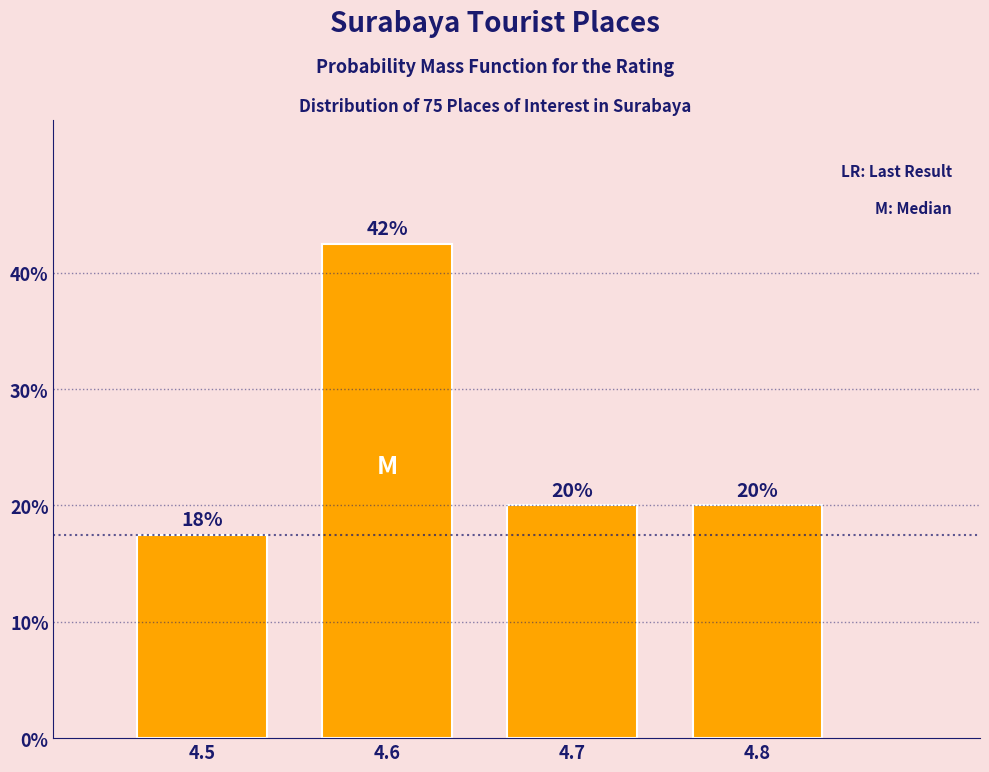

At which label does the data first exceed 20?

4.6